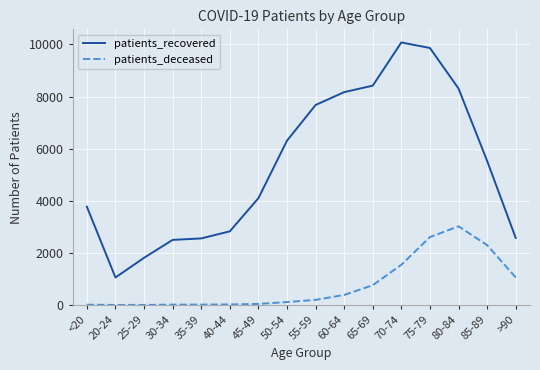

What is the total value across all series at 35-39?

2571